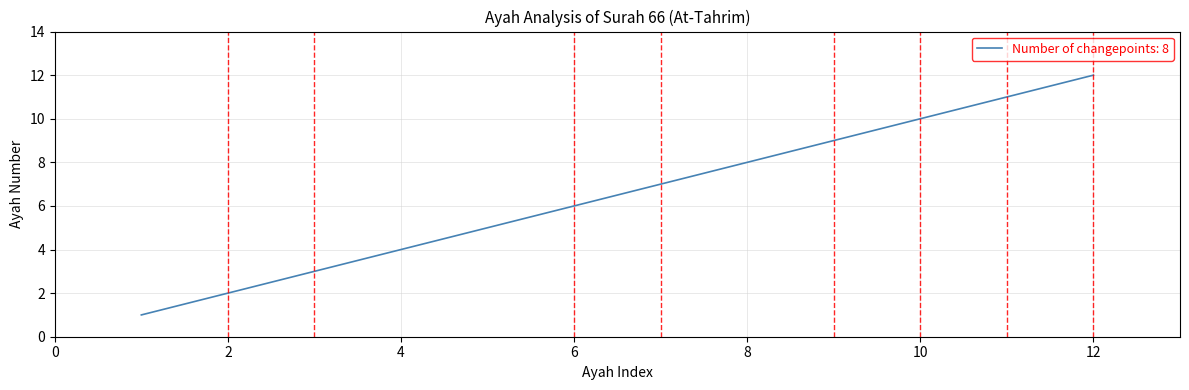

True or false: the data has more than 1 interior local peaks.

False